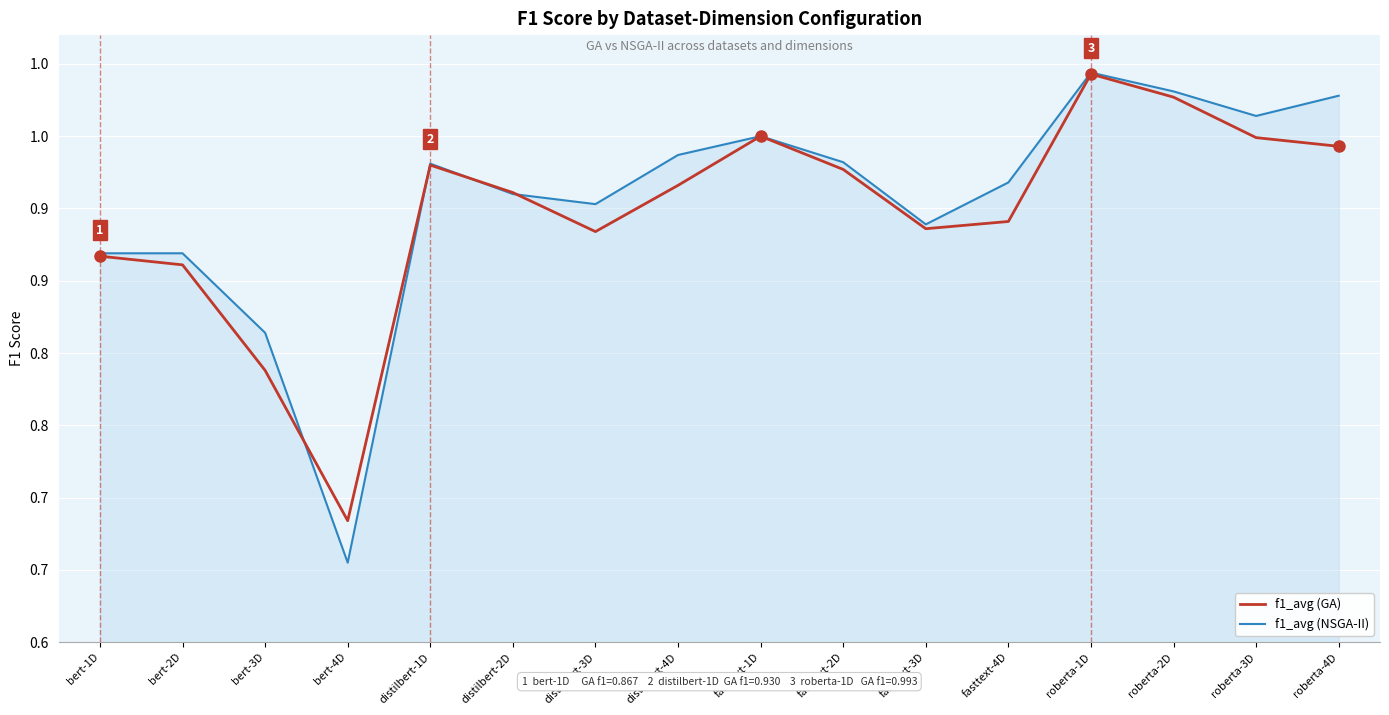

What are all the series names shown in the legend?

f1_avg (GA), f1_avg (NSGA-II)